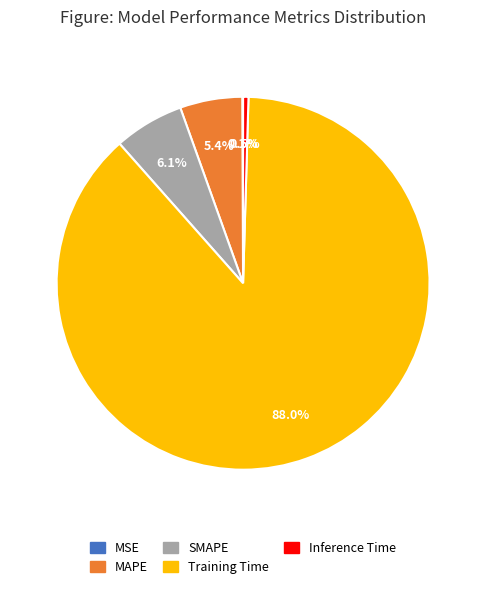

Is it true that Training Time is 88% of the pie?

True